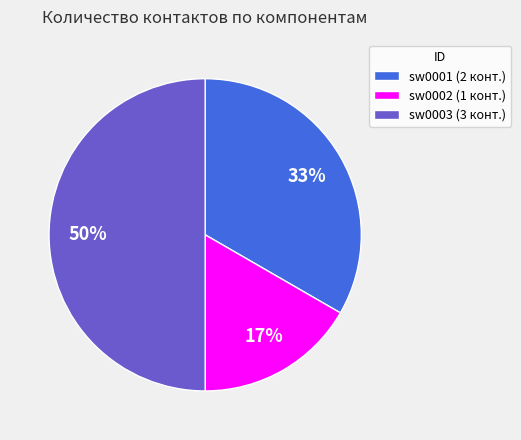

Does sw0002 (1 конт.) account for over 50% of the chart?

No